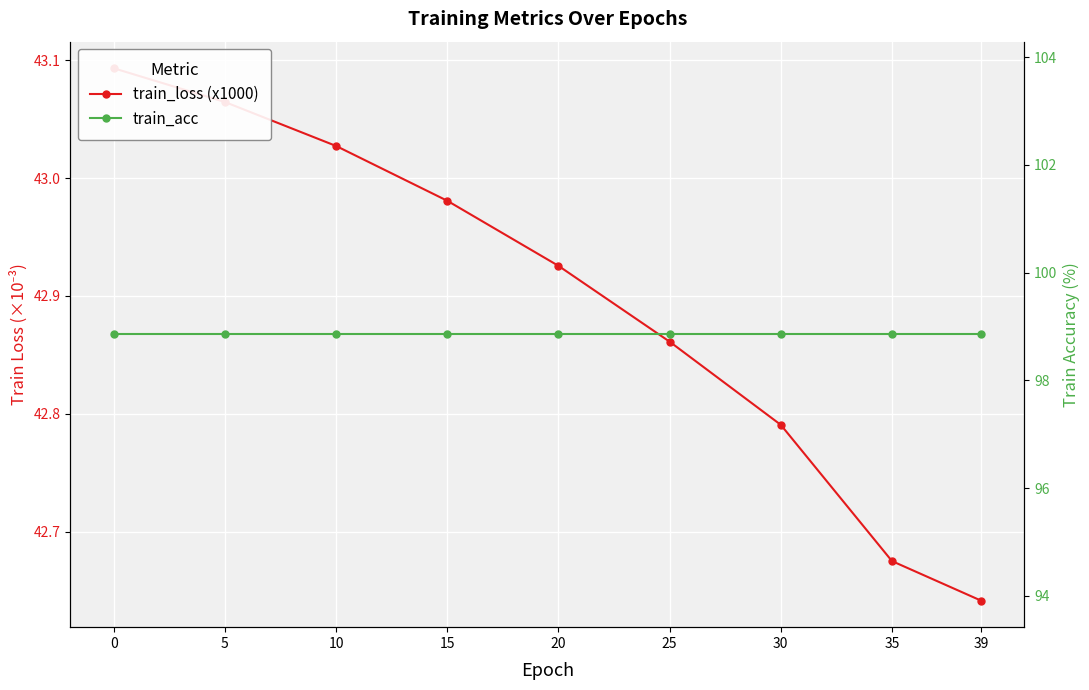

What is the total value across all series at 0?

141.9